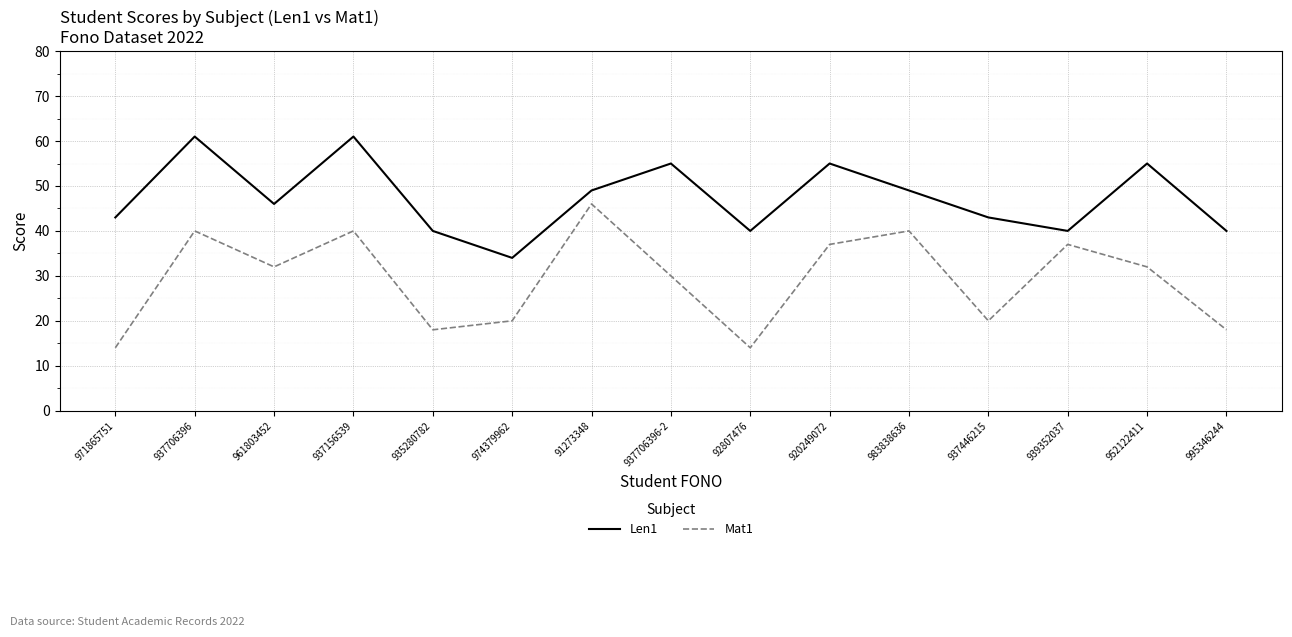

Rank the series at 937706396 from highest to lowest value.

Len1, Mat1